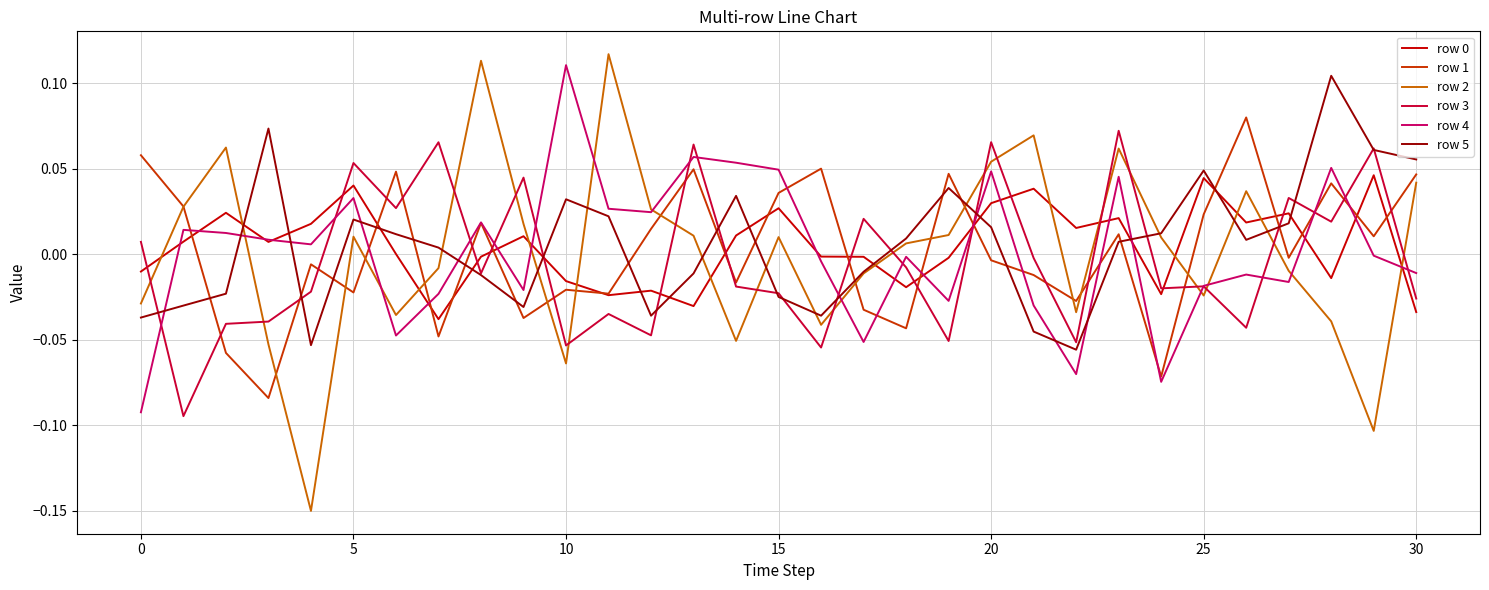

How many distinct data groups are displayed?

6